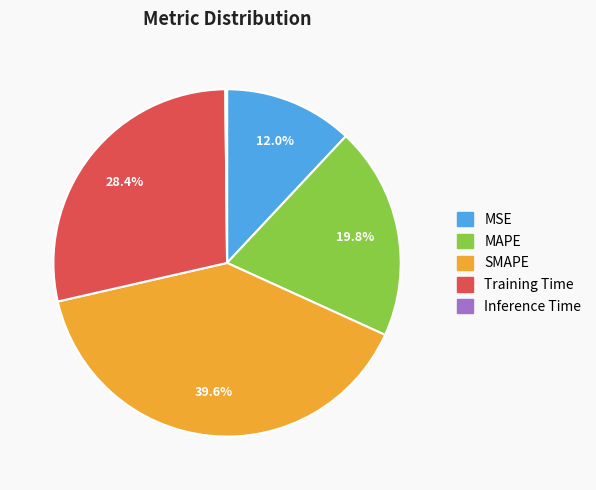

To the nearest percent, what percentage of the pie is MAPE?

20%